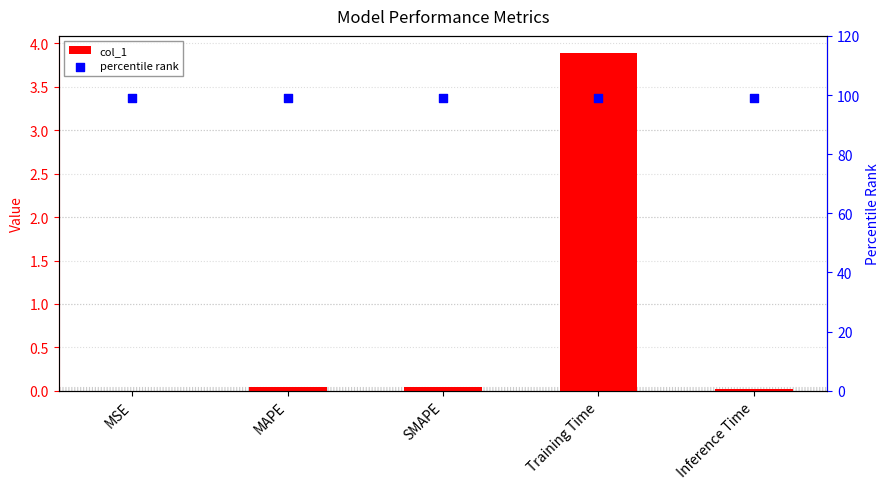

At which category is the sum across all series the highest?

Training Time